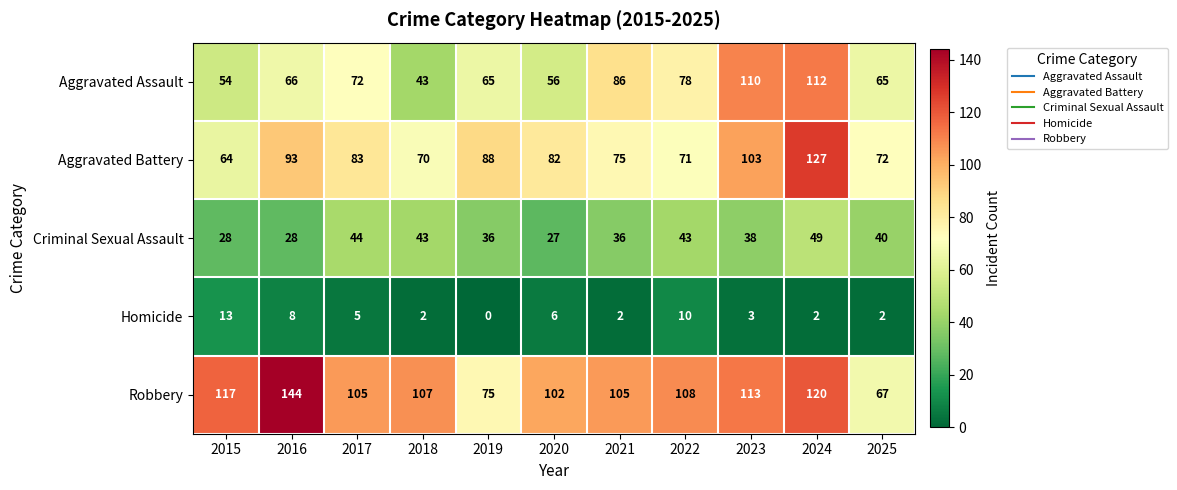

Is it true that Criminal Sexual Assault equals 28 at 2015?

True